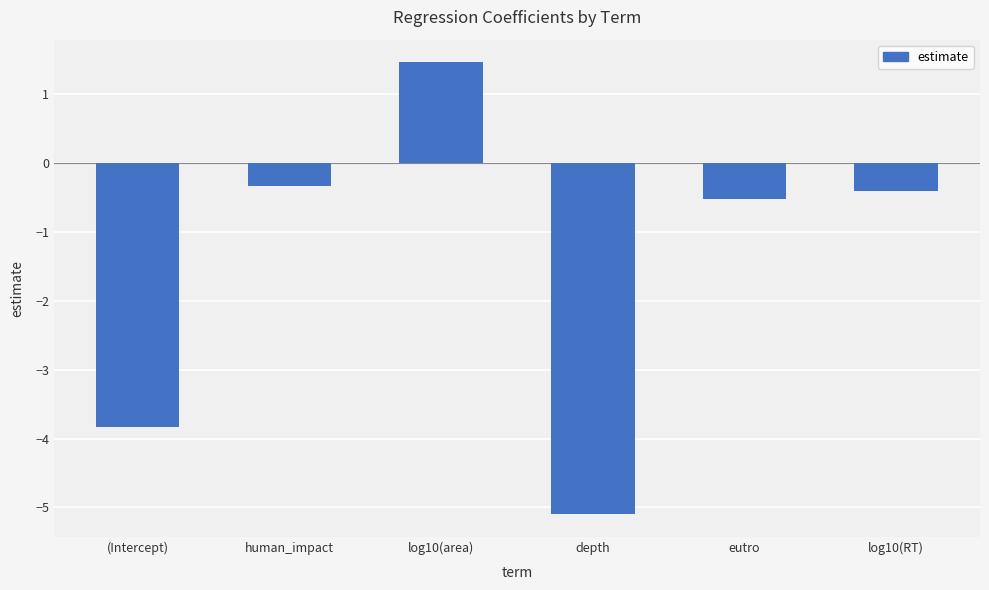

What is the value of the 4th bar from the left?

-5.1